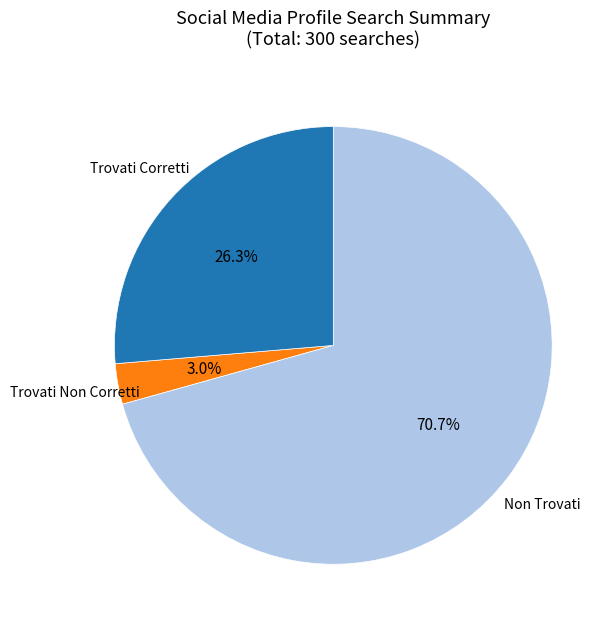

To the nearest percent, what is the average slice percentage?

33%